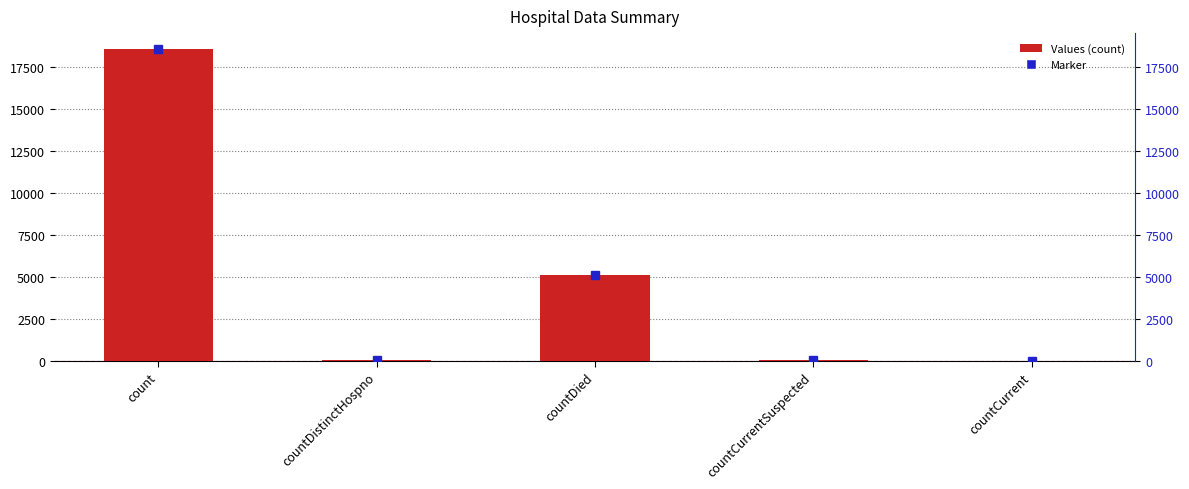

Rank the categories by value from highest to lowest.

count, countDied, countCurrentSuspected, countDistinctHospno, countCurrent